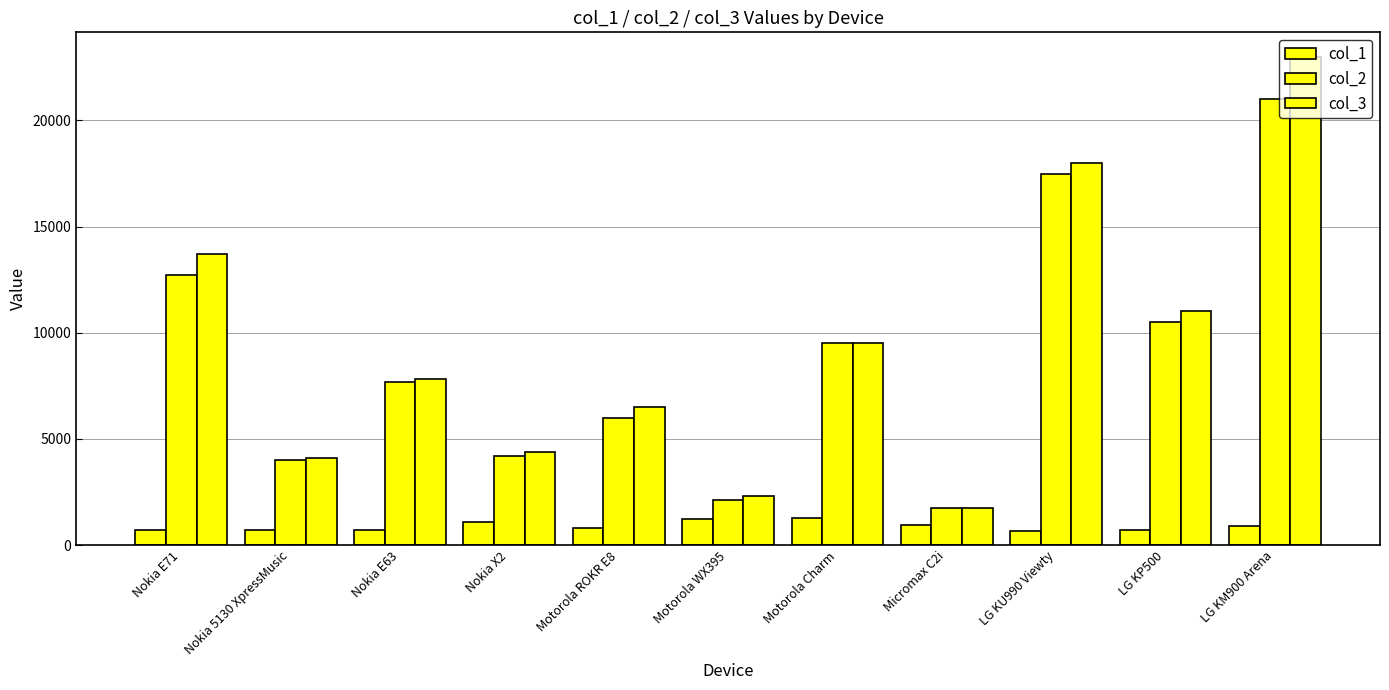

What is the difference between the maximum and minimum values in the col_2 series?

19278